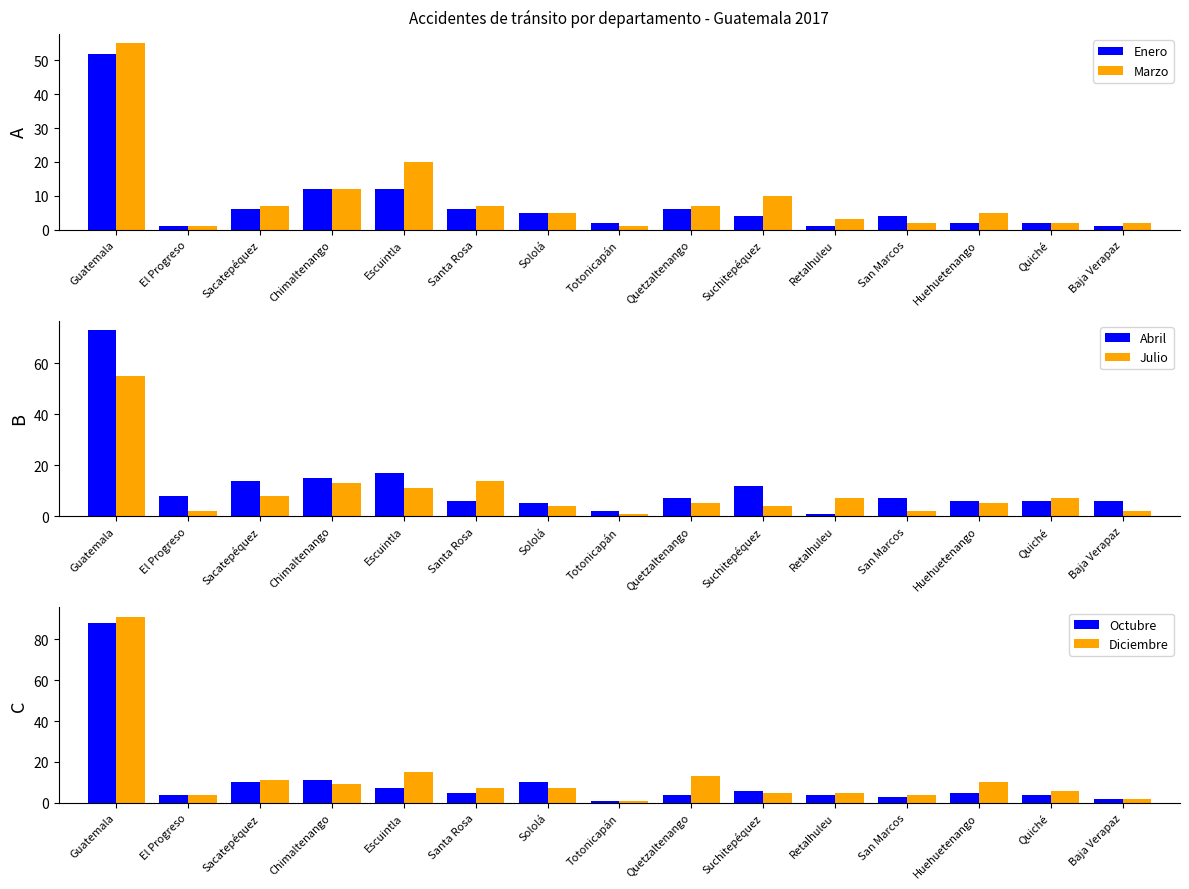

At which category does the chart reach its minimum across all series?

El Progreso